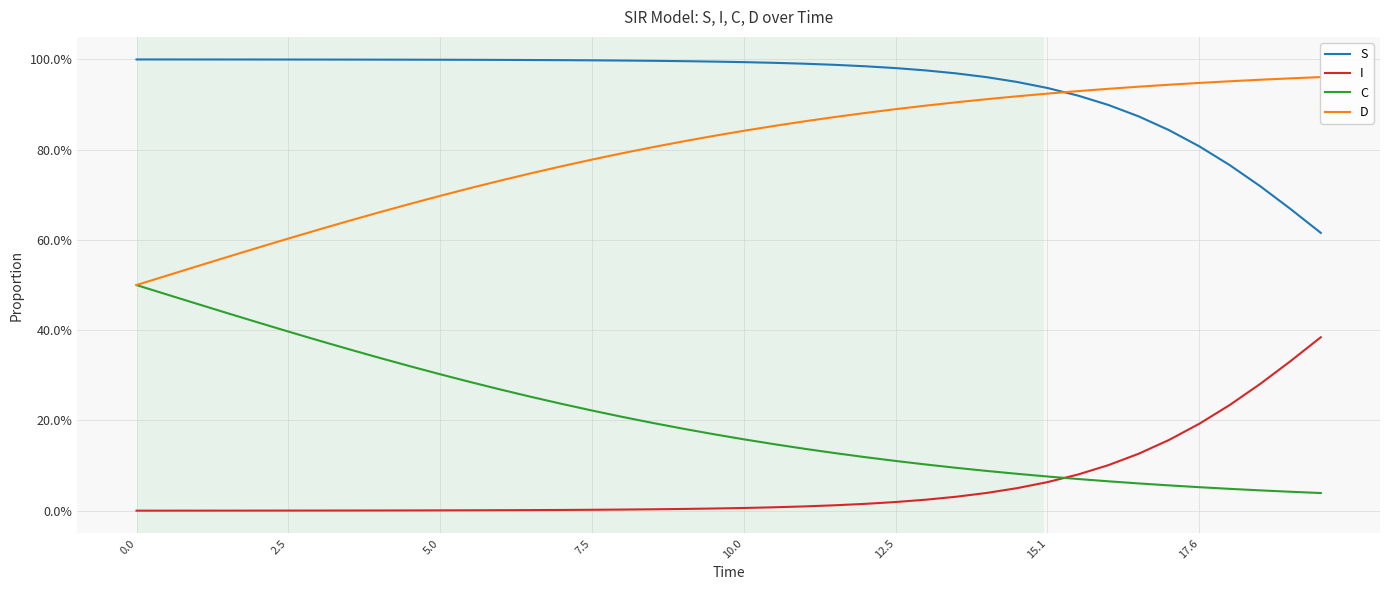

Which series has the widest spread of values?

C